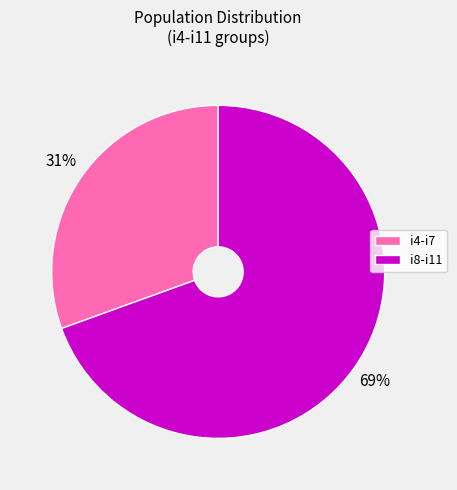

What is the largest slice in the pie chart?

i8-i11